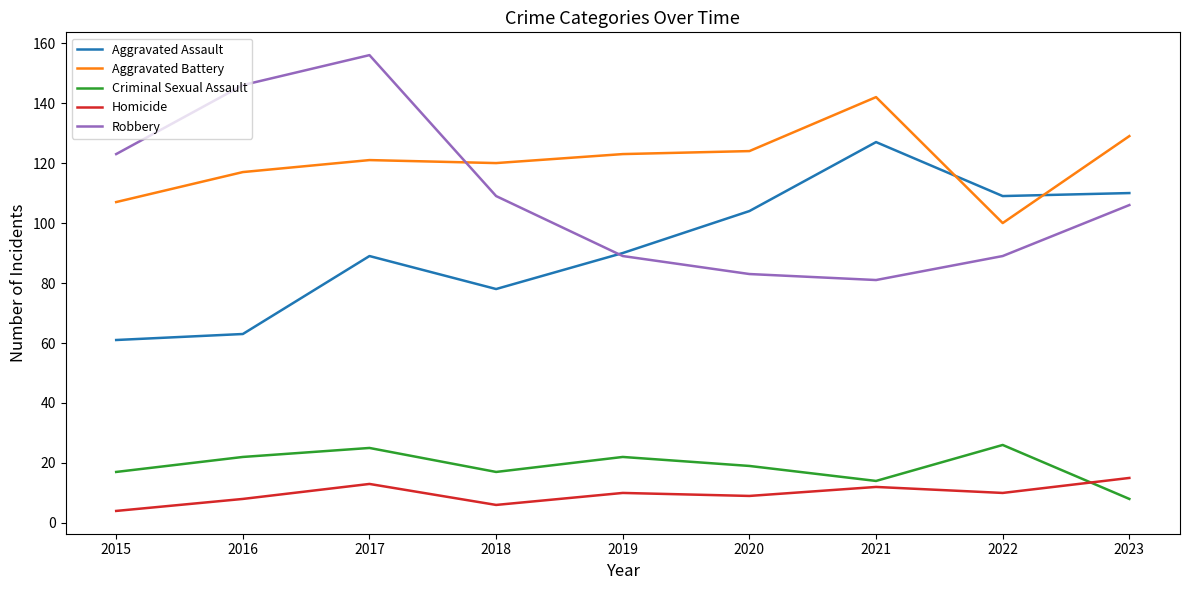

True or false: Robbery has more than 2 points higher than both neighbors.

False